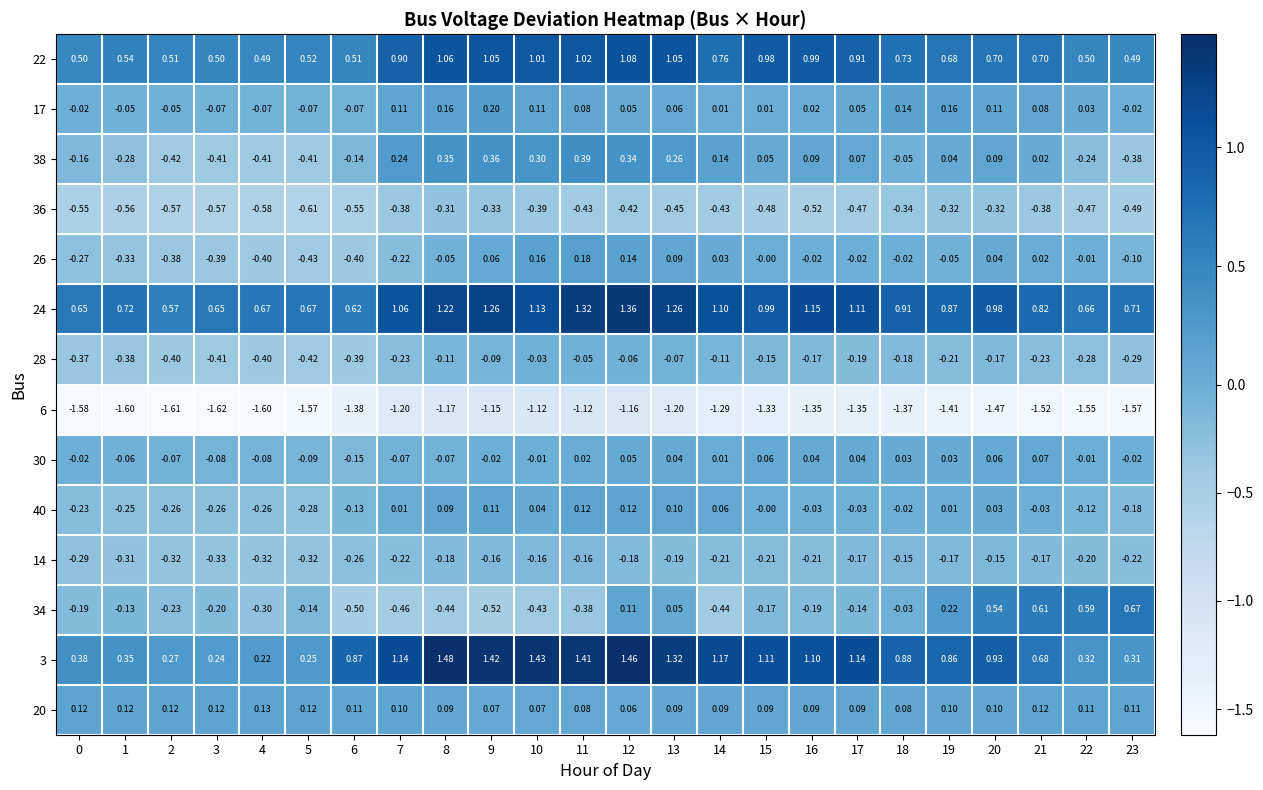

Is the value of 3 at 23 greater than the value of 24 at 22?

No